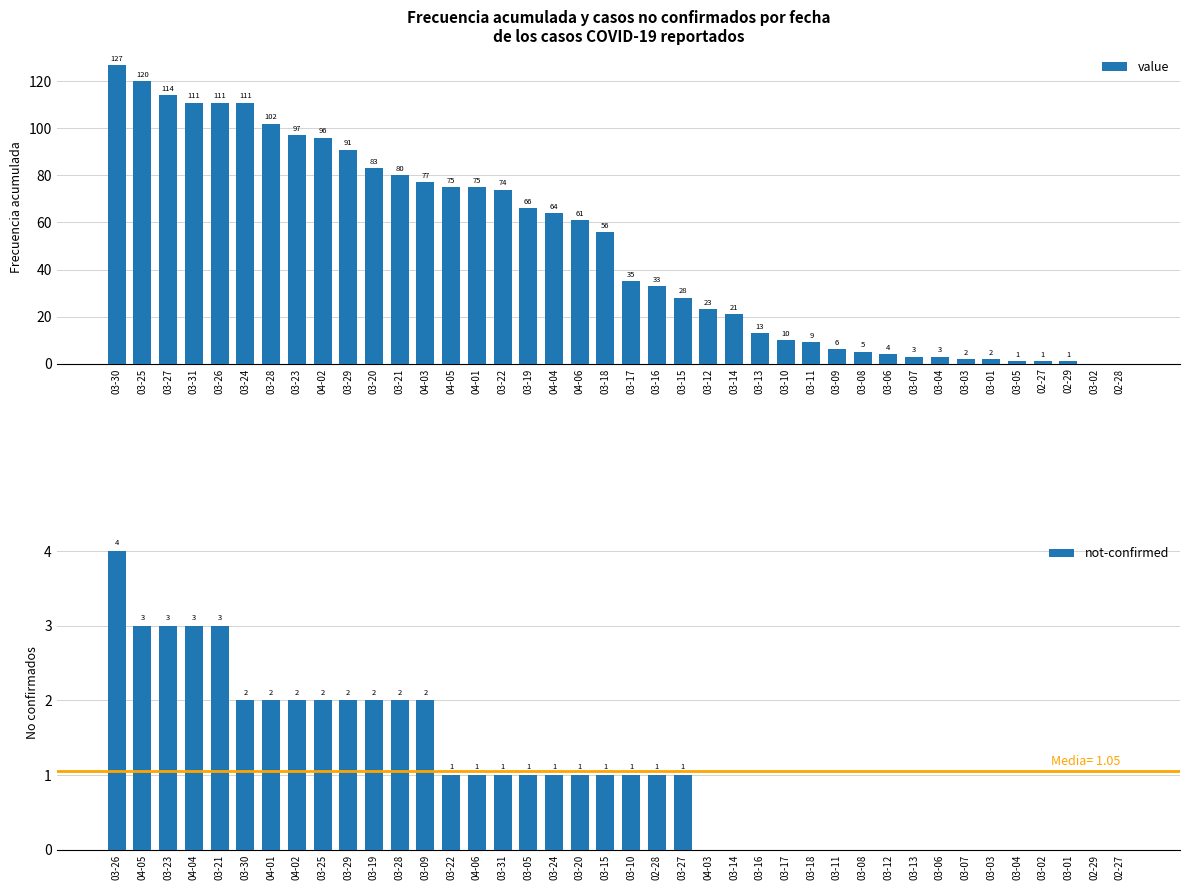

The value of value at 03-15 is 28. True or false?

True